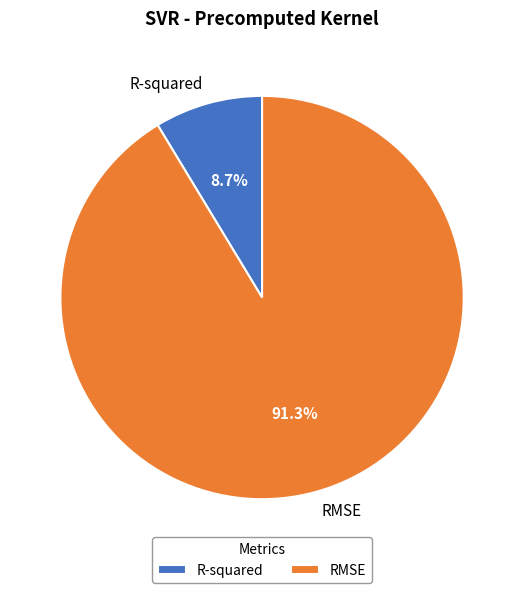

What percentage is the R-squared slice, to the nearest percent?

9%